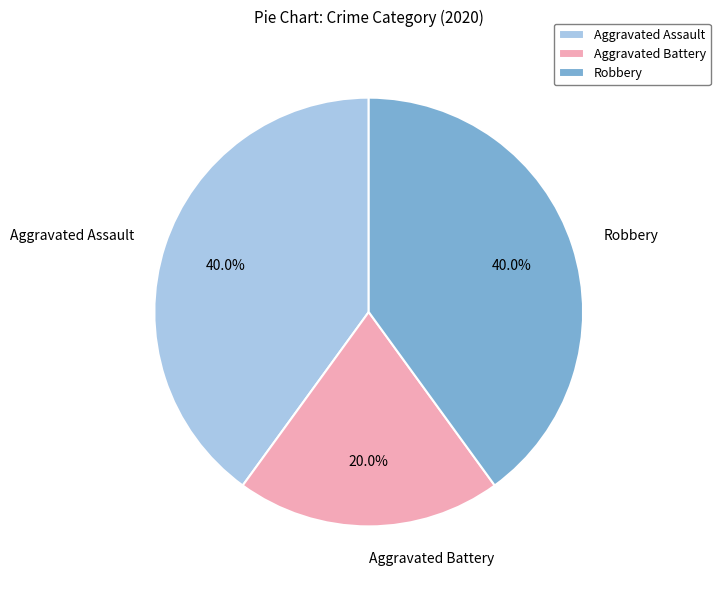

To the nearest percent, what is the combined percentage of Aggravated Assault and Aggravated Battery?

60%